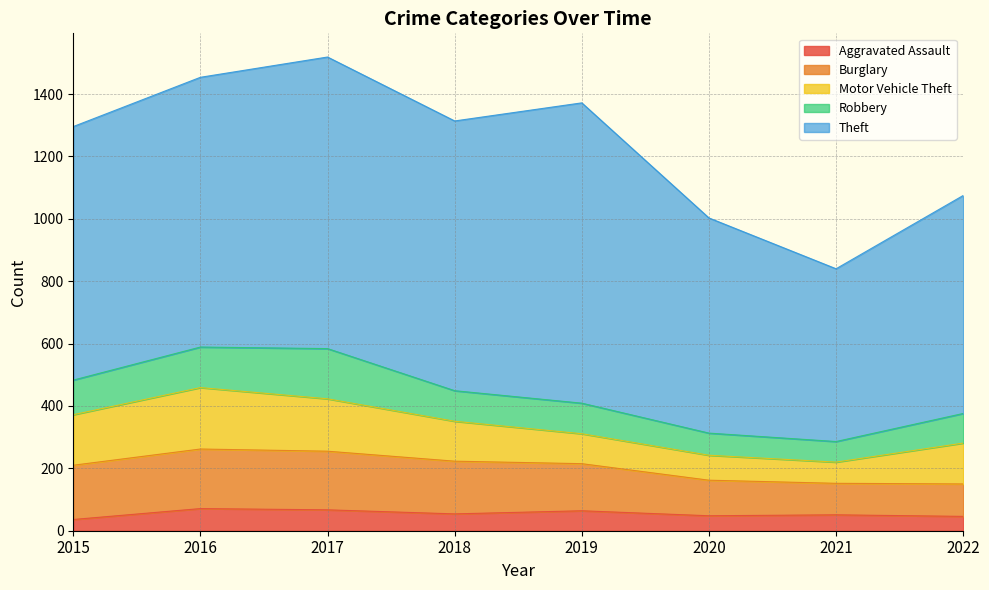

Which category has the lowest value in the Aggravated Assault series?

2015